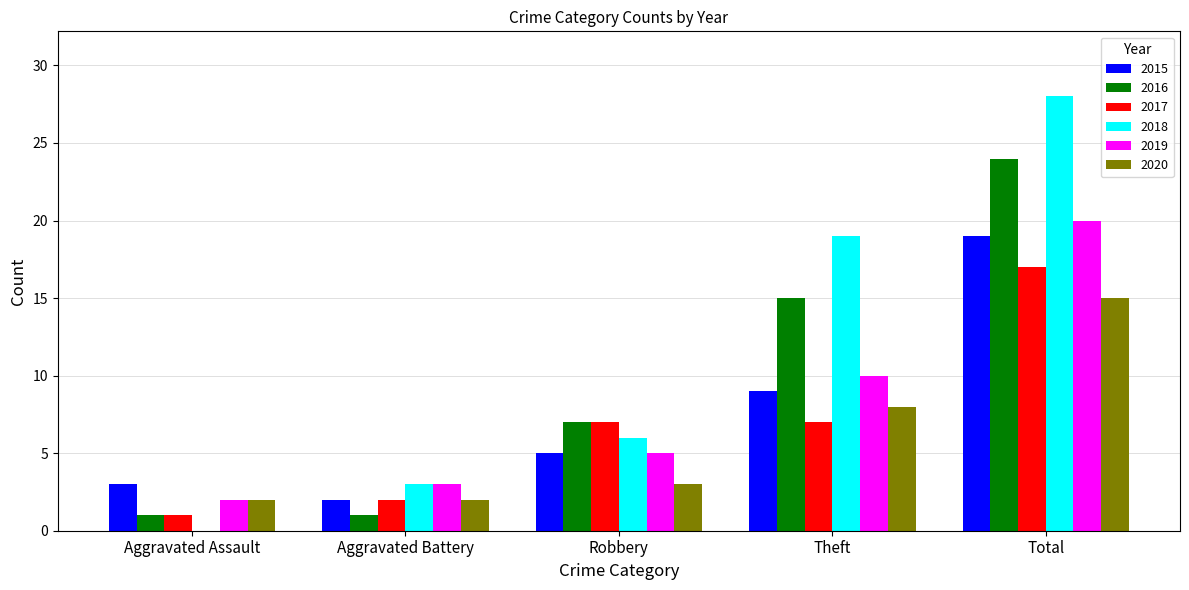

The 2017 series shows 2 at Aggravated Battery. True or false?

True